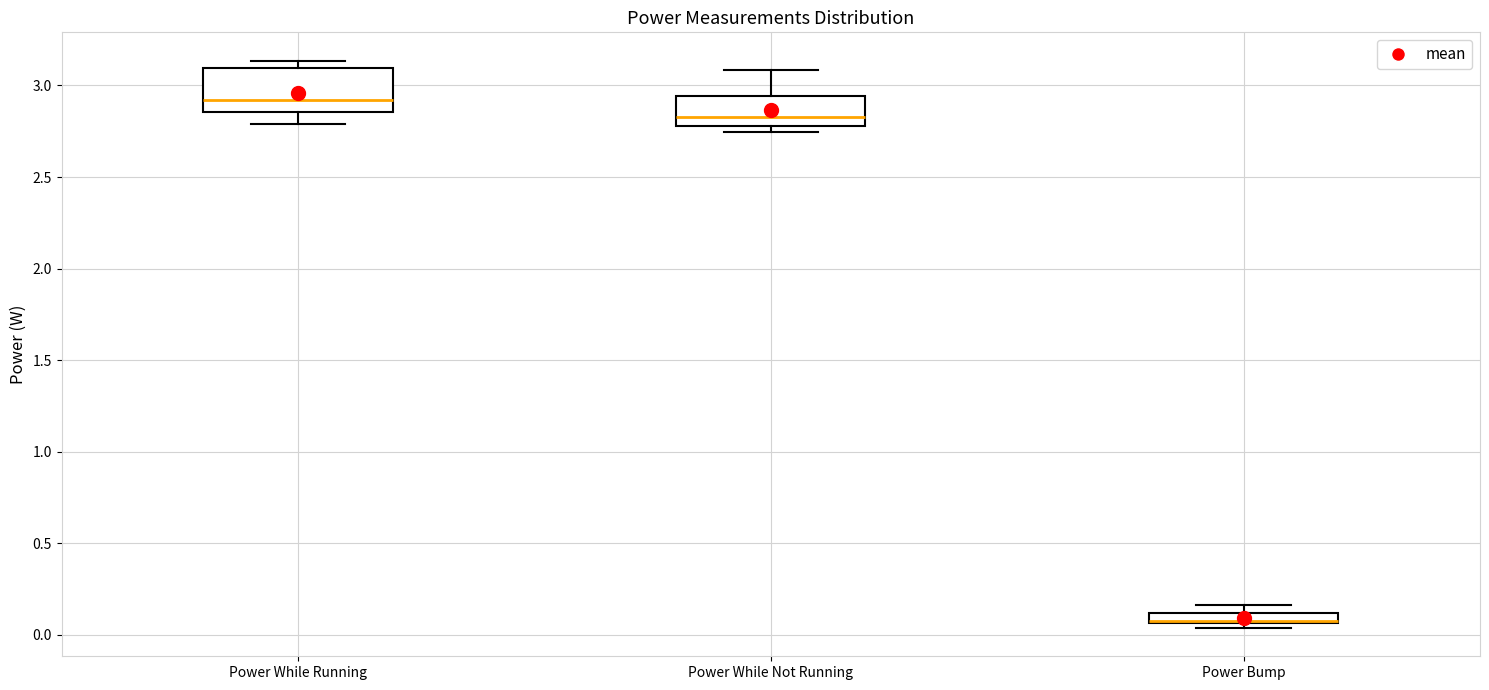

Where does the median line of the box for Power While Not Running sit on the y-axis? The values are not printed on the chart, so give them approximately, as read against the axis.

2.85